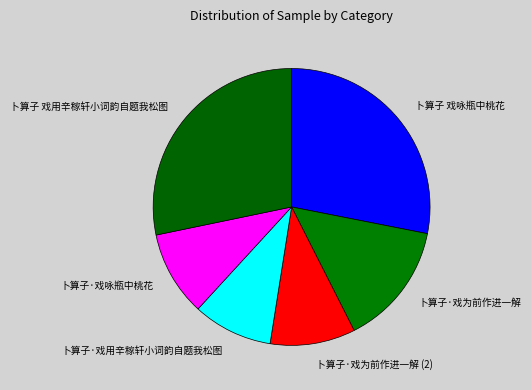

True or false: 卜算子·戏用辛稼轩小词韵自题我松图 accounts for 3% of the total.

False